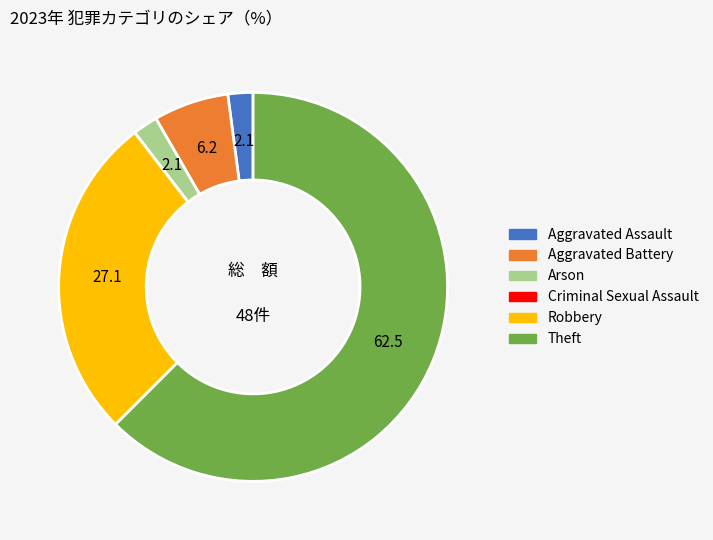

The Aggravated Battery slice represents 1% of the pie. True or false?

False